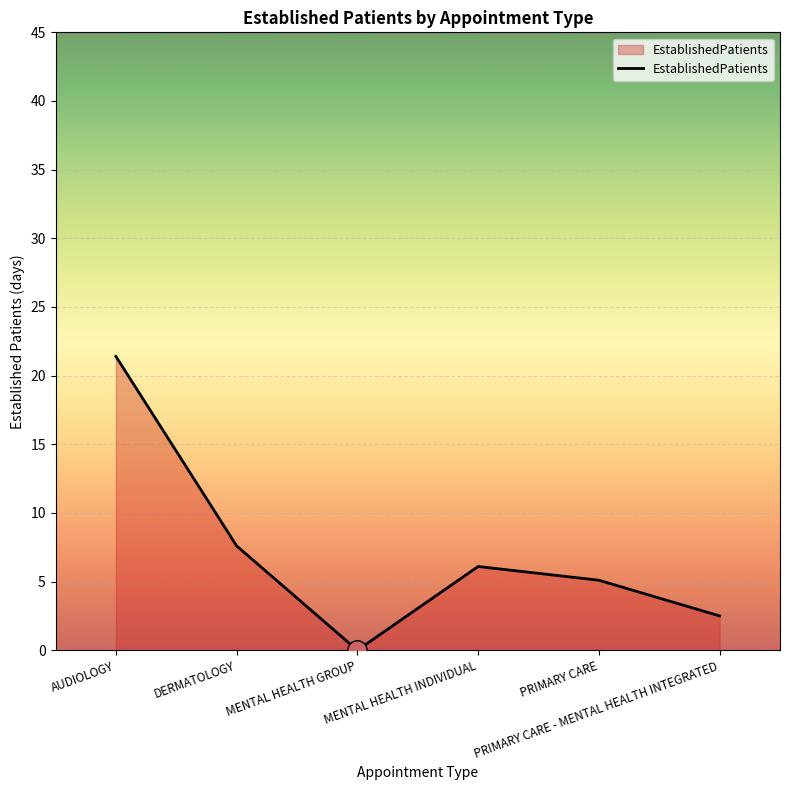

Which has a higher value, MENTAL HEALTH GROUP or MENTAL HEALTH INDIVIDUAL?

MENTAL HEALTH INDIVIDUAL